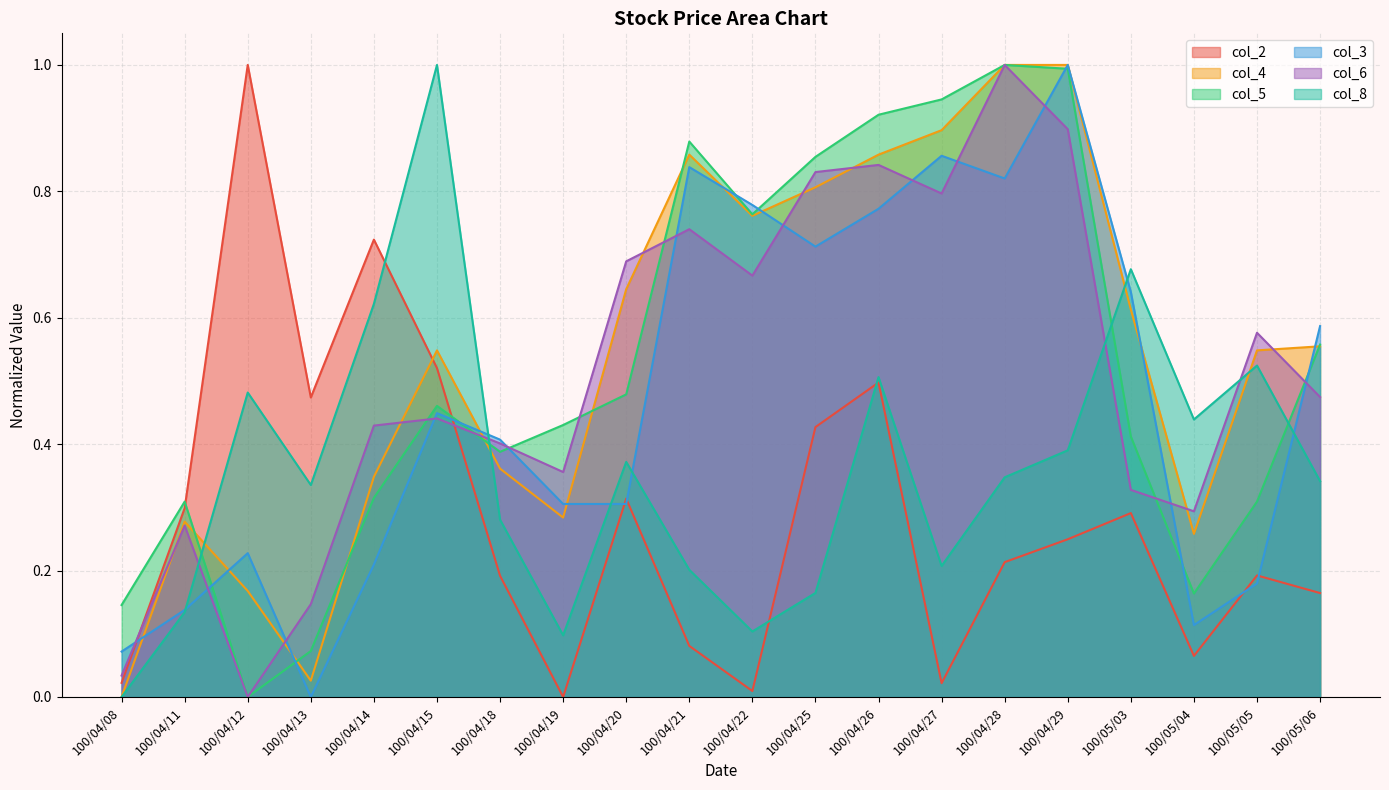

How many lines are shown in the chart?

6